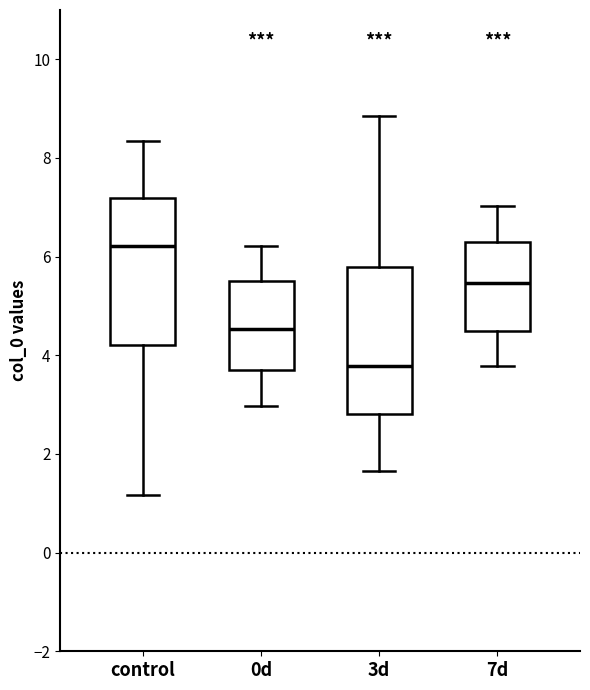

Reading left to right, read every box against the y-axis: the position of its median line, the range the box covers, and the ends of its whiskers. The values are not printed on the chart, so give them approximately, as read against the axis.

control: median 6.2, box 4.2 to 7.2, whiskers 1.2 to 8.4
0d: median 4.6, box 3.8 to 5.6, whiskers 3.0 to 6.2
3d: median 3.8, box 2.8 to 5.8, whiskers 1.6 to 8.8
7d: median 5.4, box 4.4 to 6.2, whiskers 3.8 to 7.0